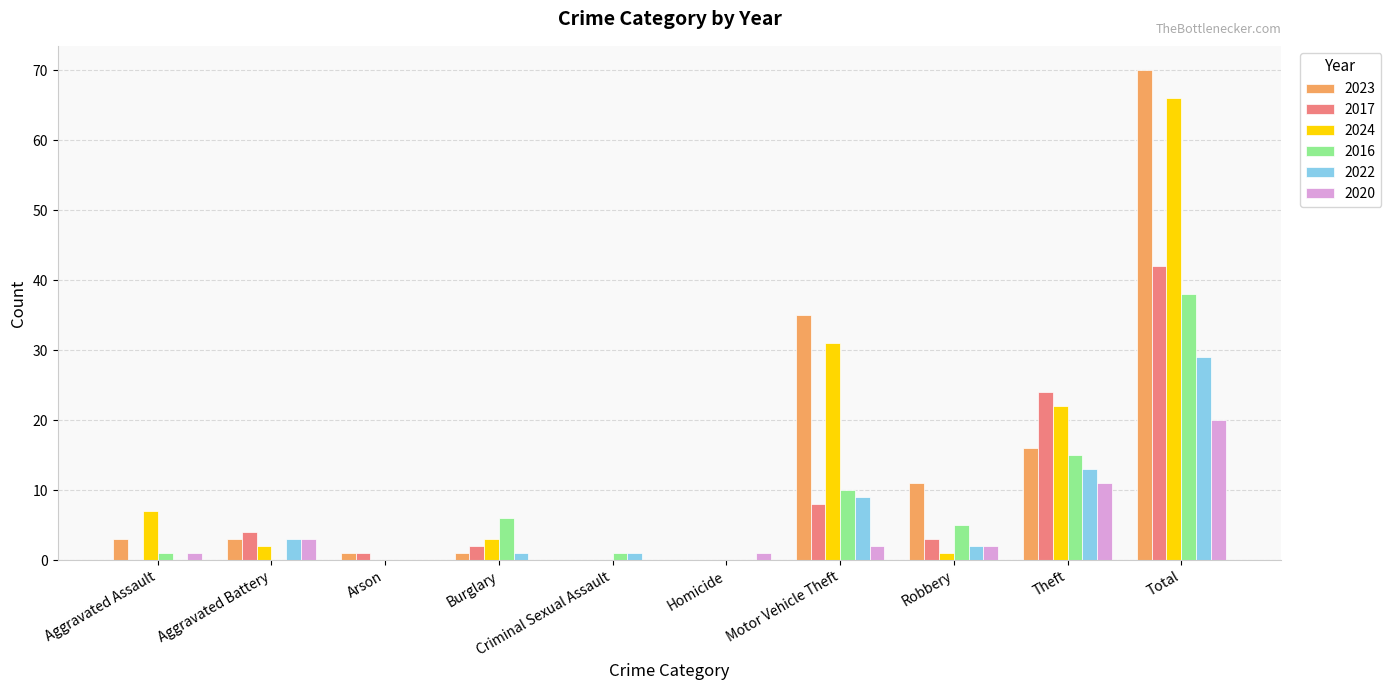

Reading left to right, transcribe all the data shown in this chart.

2023: 3	3	1	1	0	0	35	11	16	70
2017: 0	4	1	2	0	0	8	3	24	42
2024: 7	2	0	3	0	0	31	1	22	66
2016: 1	0	0	6	1	0	10	5	15	38
2022: 0	3	0	1	1	0	9	2	13	29
2020: 1	3	0	0	0	1	2	2	11	20